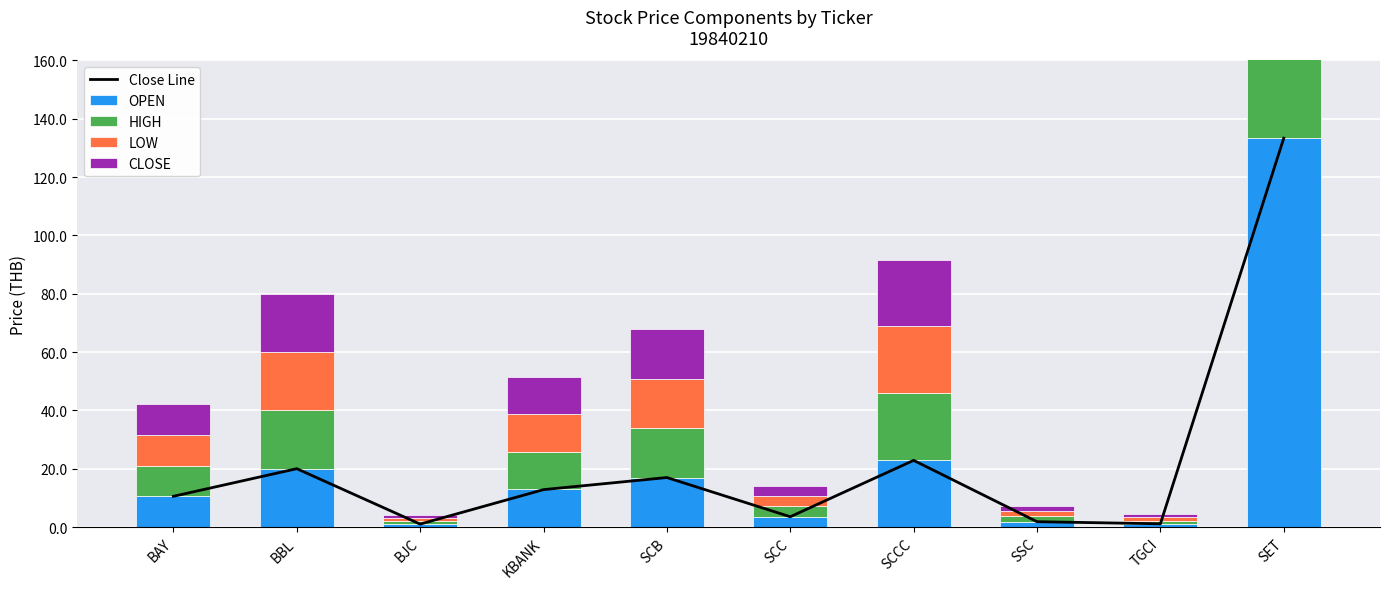

Reading left to right, transcribe all the data shown in this chart.

Close Line: BAY=10.5	BBL=20.0	BJC=1.0	KBANK=12.8	SCB=17.0	SCC=3.5	SCCC=22.9	SSC=1.8	TGCI=1.1	SET=133.4
OPEN: BAY=10.5	BBL=20.0	BJC=1.0	KBANK=12.9	SCB=17.0	SCC=3.5	SCCC=23.0	SSC=1.8	TGCI=1.1	SET=133.4
HIGH: BAY=10.5	BBL=20.0	BJC=1.0	KBANK=12.9	SCB=17.0	SCC=3.6	SCCC=23.0	SSC=1.8	TGCI=1.1	SET=133.4
LOW: BAY=10.5	BBL=20.0	BJC=1.0	KBANK=12.8	SCB=17.0	SCC=3.5	SCCC=22.9	SSC=1.8	TGCI=1.1	SET=133.4
CLOSE: BAY=10.5	BBL=20.0	BJC=1.0	KBANK=12.8	SCB=17.0	SCC=3.5	SCCC=22.9	SSC=1.8	TGCI=1.1	SET=133.4